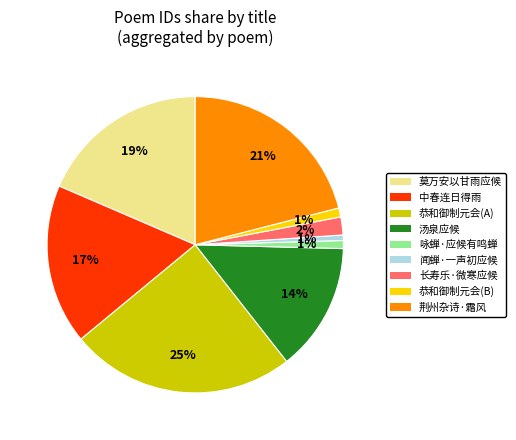

Is there a majority slice in this chart?

No